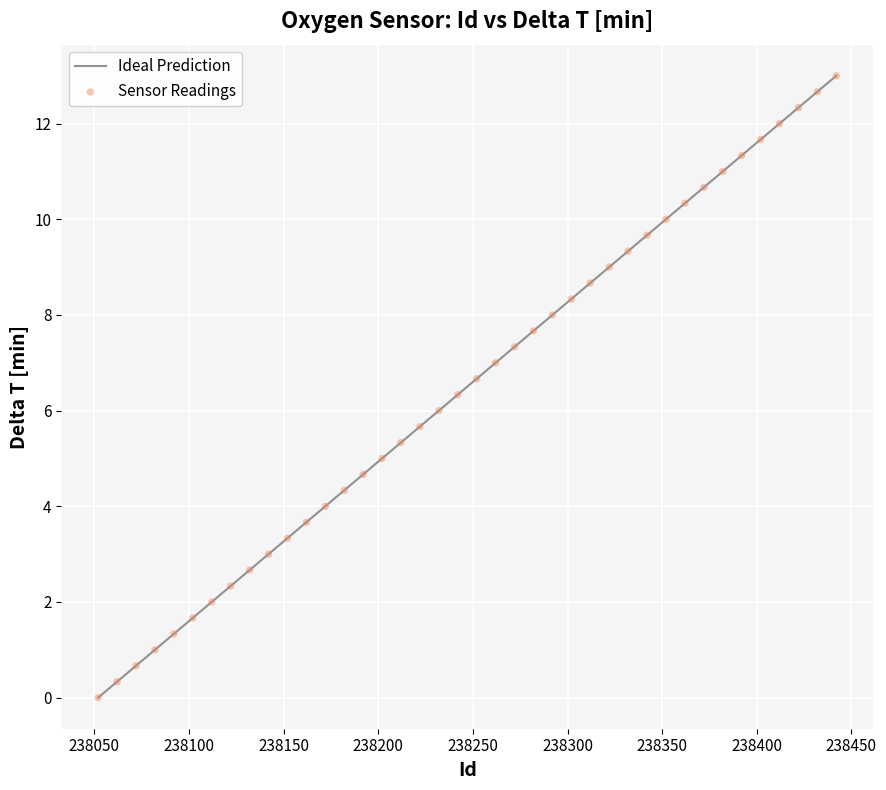

What is the range of Y values (max minus min)?

13.0